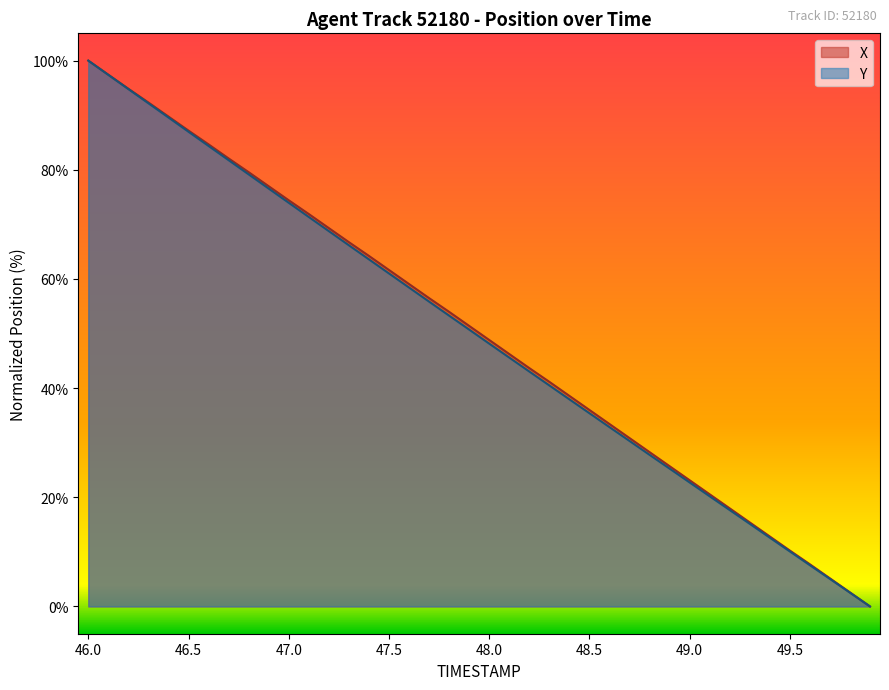

True or false: X and TIMESTAMP intersect in this chart.

False